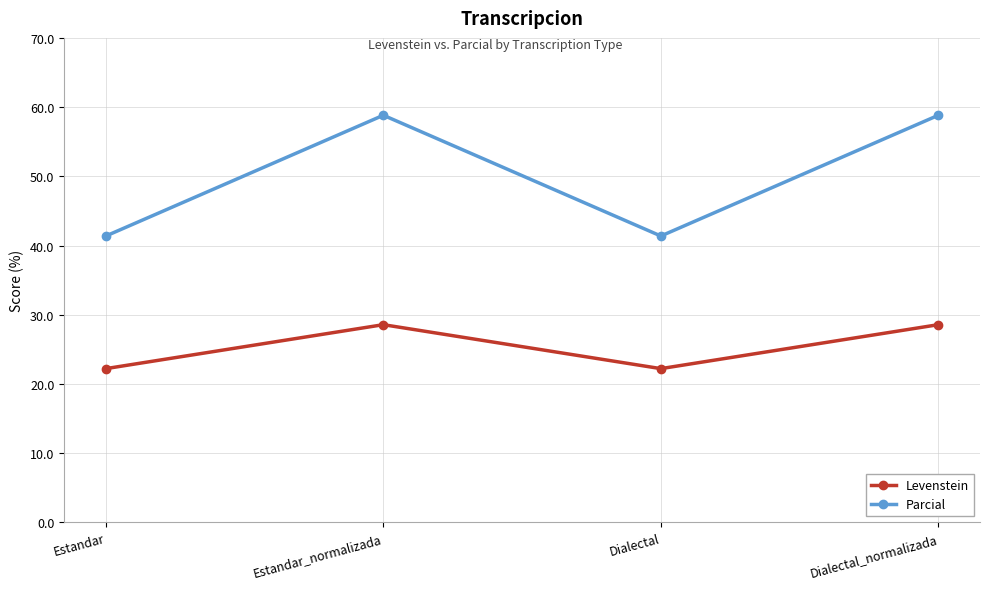

Which series has the widest spread of values?

Parcial